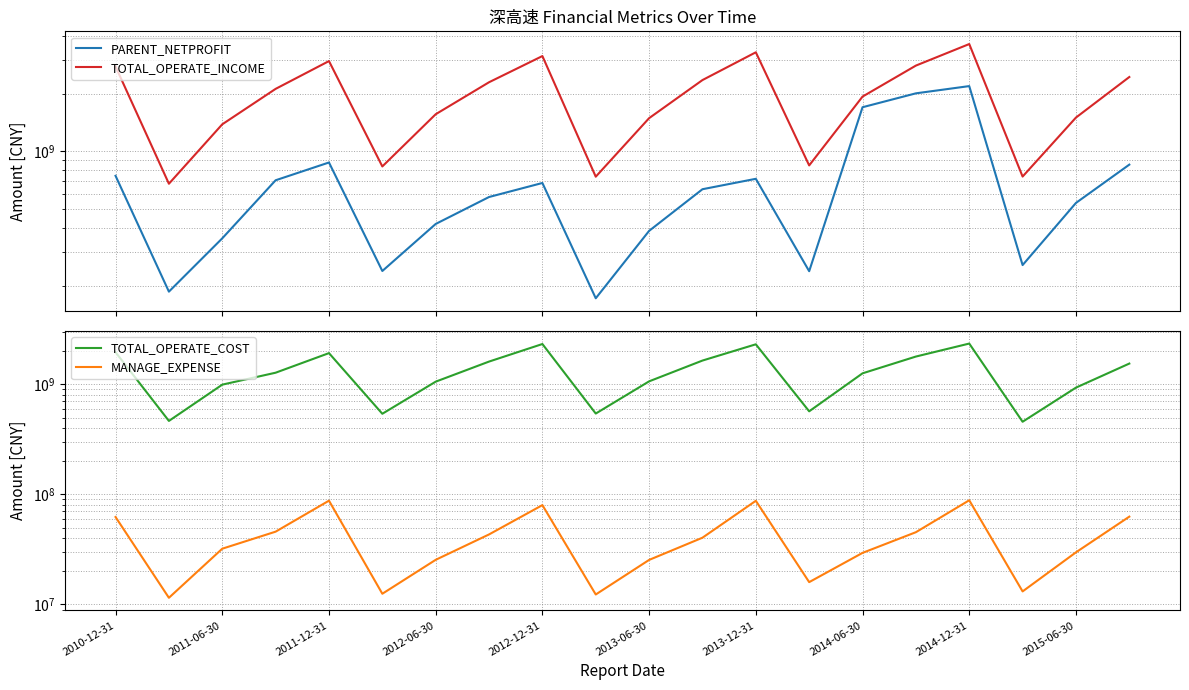

What is the value of the MANAGE_EXPENSE point at the 14th from the left?

15964936.2